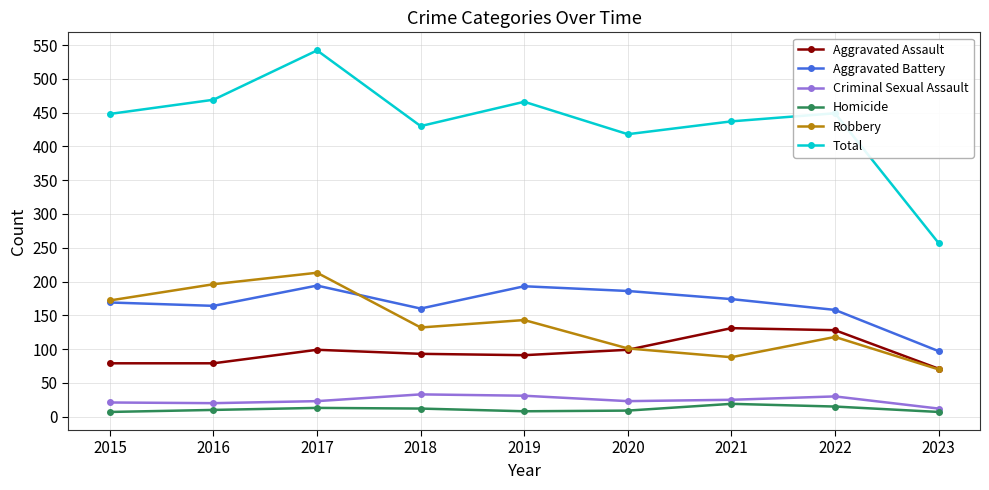

Which label corresponds to the largest value in the chart?

2017